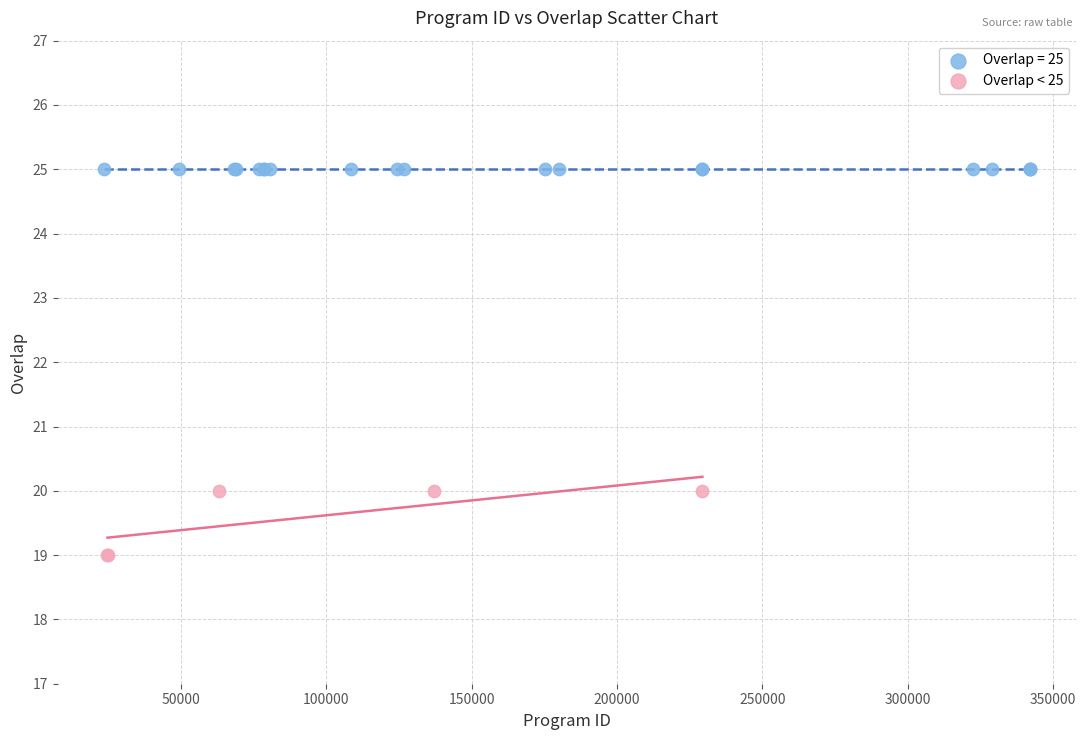

Which series contains the lowest Y value?

Overlap < 25